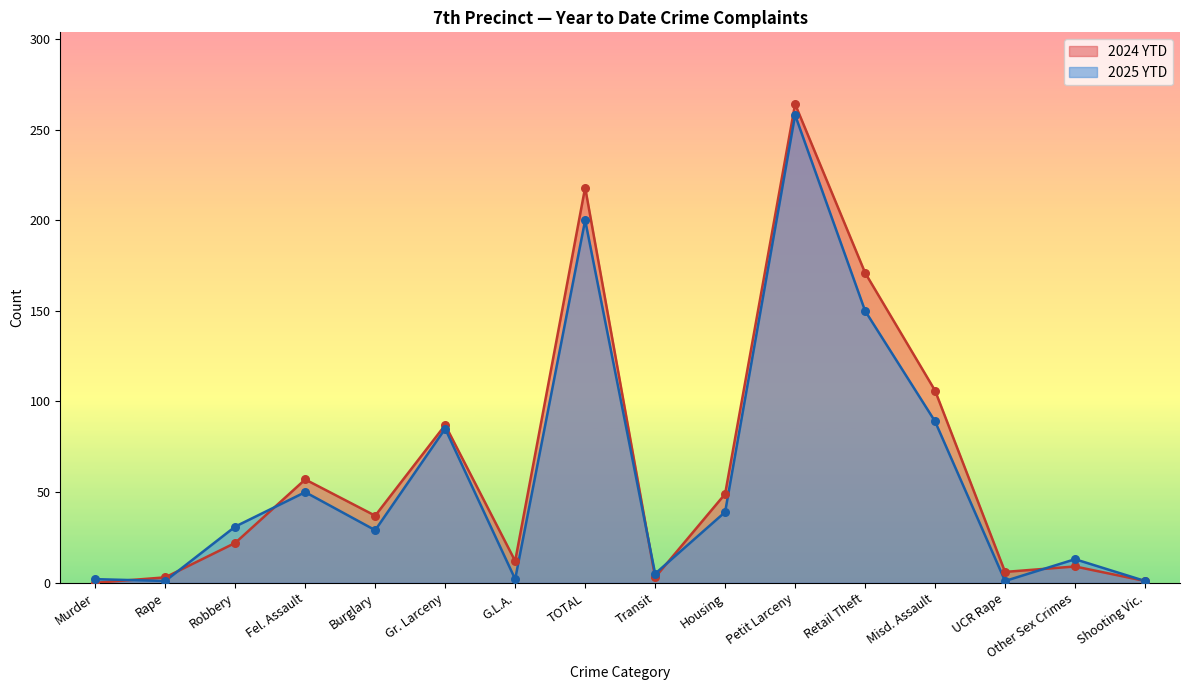

What are all the series names shown in the legend?

2024 YTD, 2025 YTD